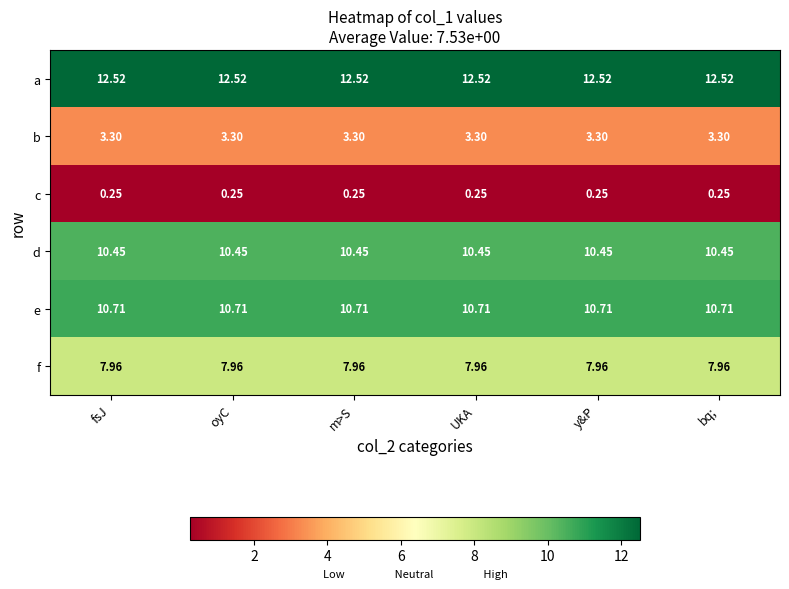

Rank the series by their maximum value, from lowest to highest.

c, b, f, d, e, a